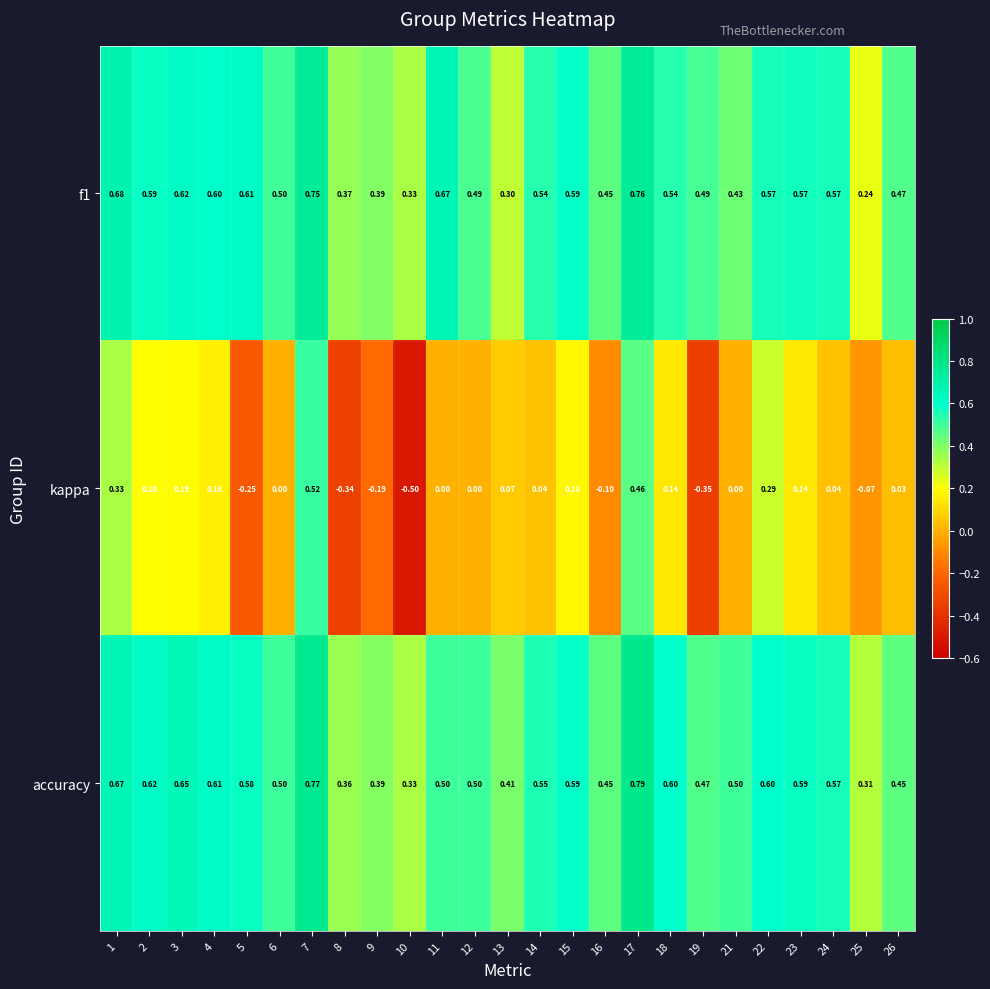

Which series has the largest range (max minus min)?

kappa